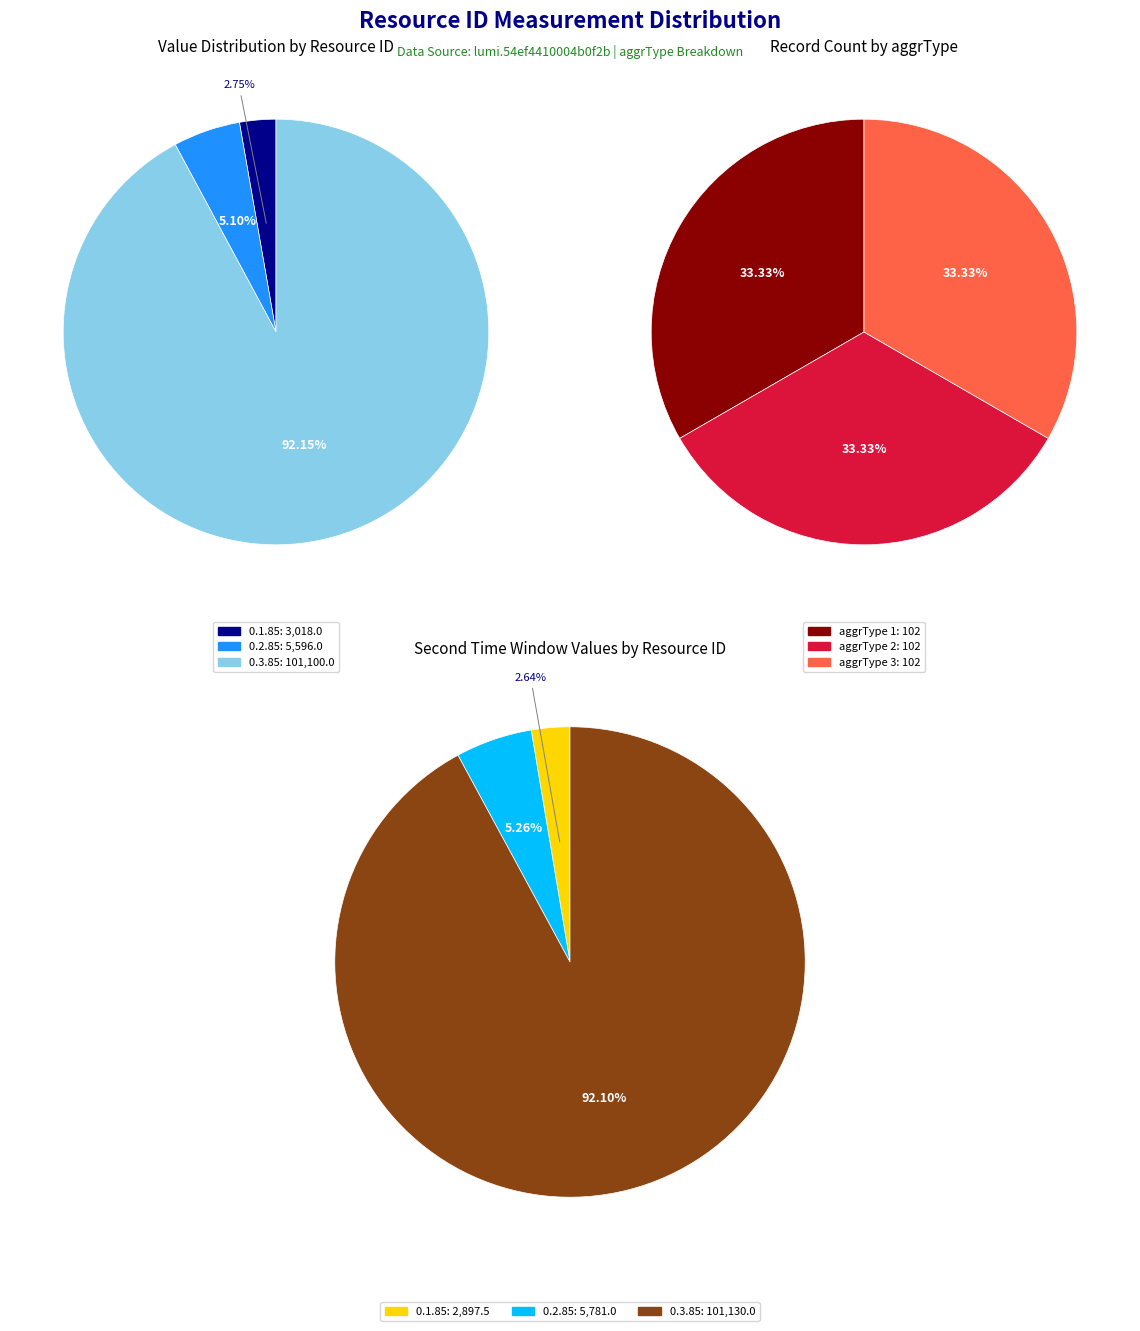

Which slice is the smallest?

0.1.85